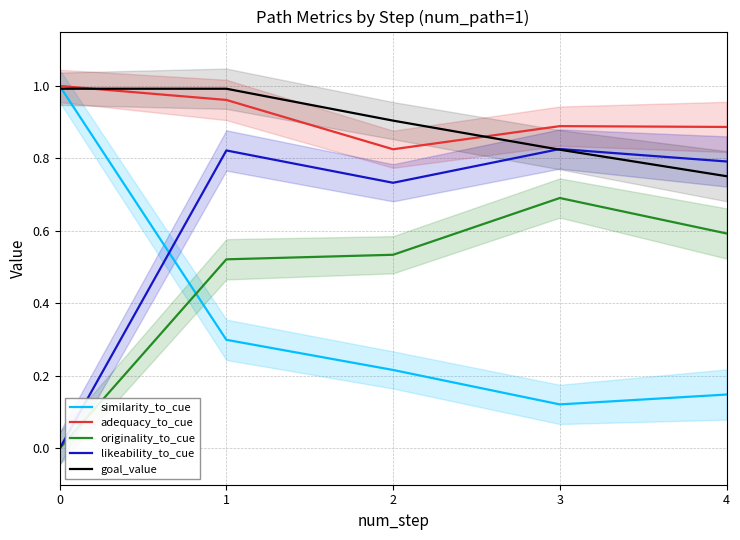

What is the difference between the originality_to_cue values at 3 and 4?

0.1